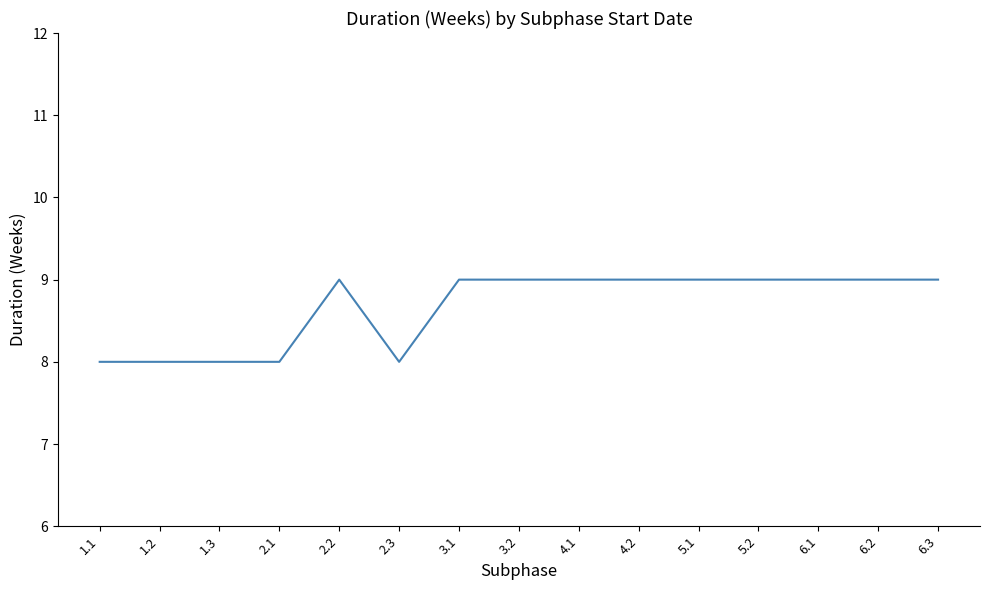

What is the minimum value shown in the chart?

8